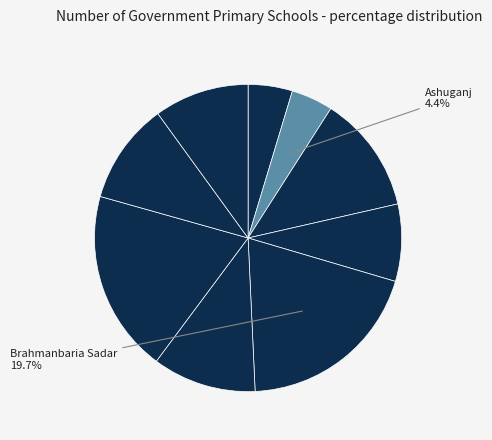

Rank the categories by value from highest to lowest.

Brahmanbaria Sadar, Nabinagar, Banchharampur, Kasba, Nasirnagar, Sarail, Bijoynagar, Akhaura, Ashuganj